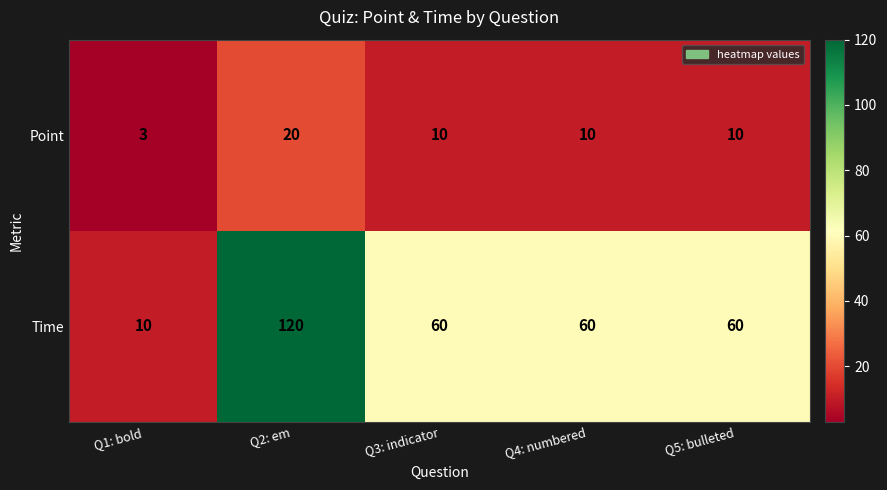

What is the sum of all Point values?

53